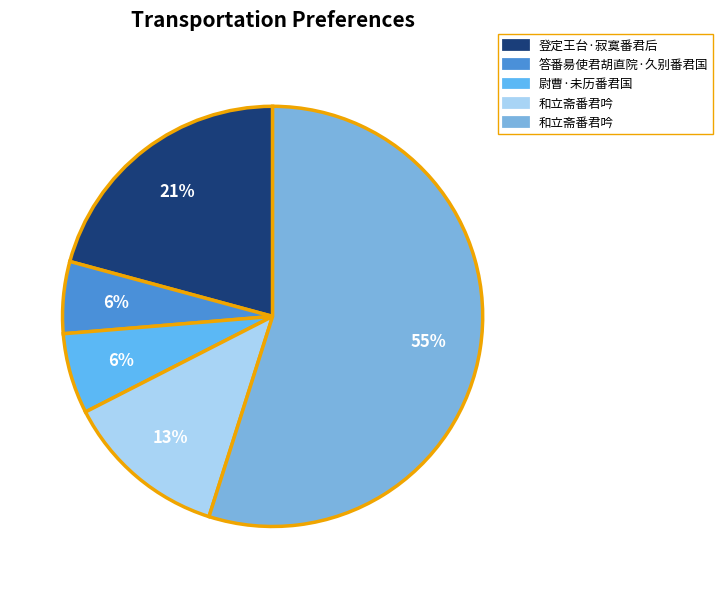

Which category has the biggest portion of the pie?

和立斋番君吟